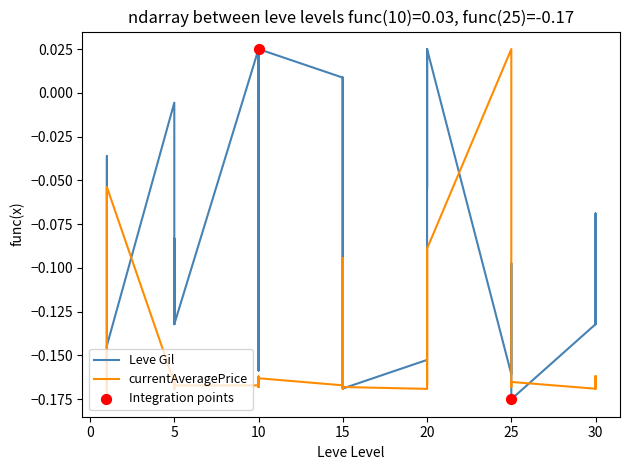

At how many categories does at least one series exceed 0?

14